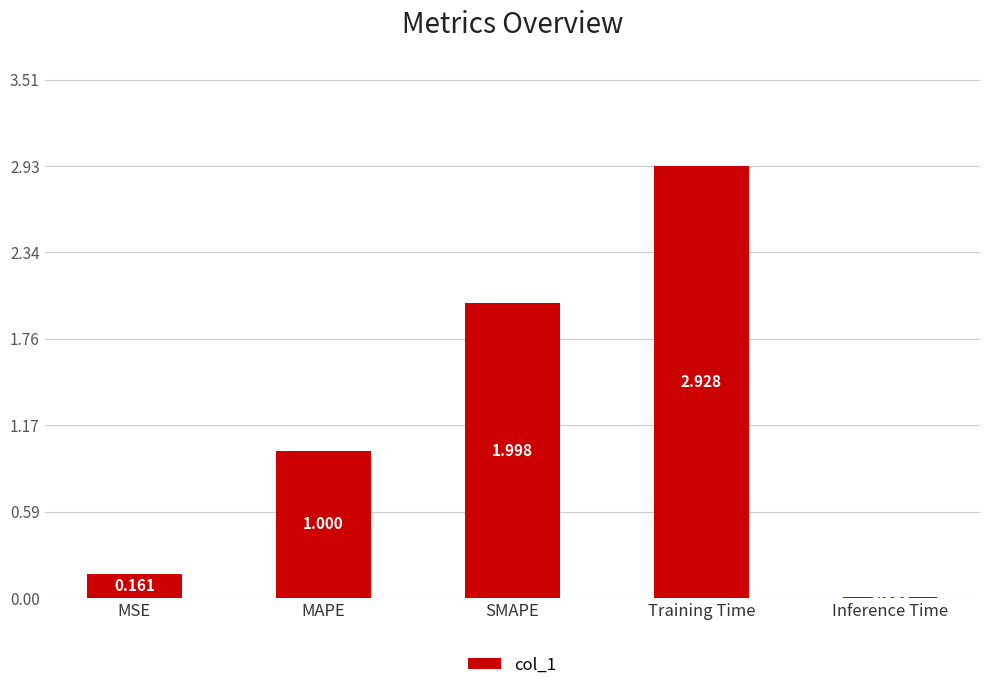

Read the value at SMAPE.

2.0